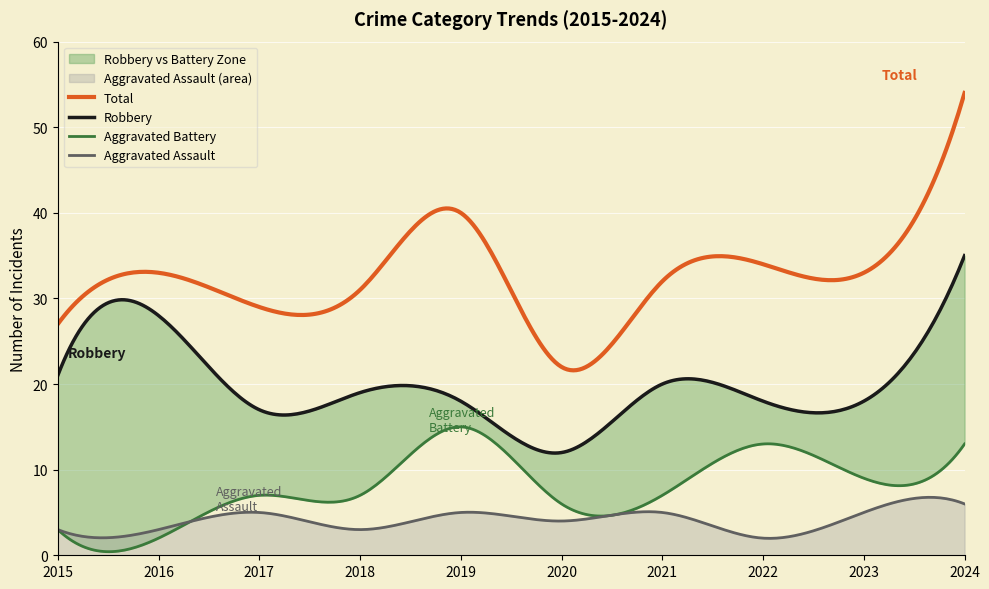

What is the value of the Aggravated Assault point at the 8th from the left?

2